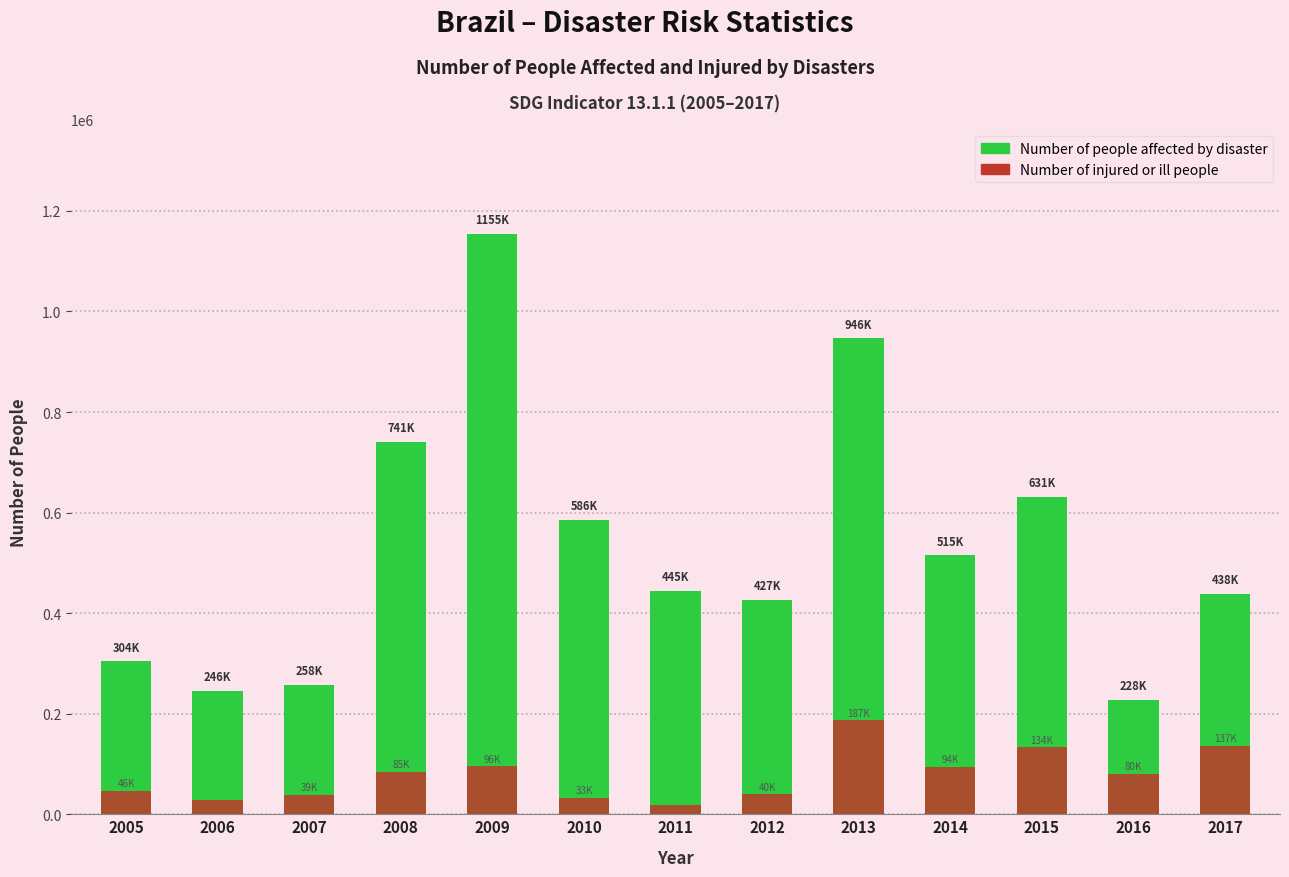

What is the value of the Number of injured or ill people bar at the 8th from the left?

40099